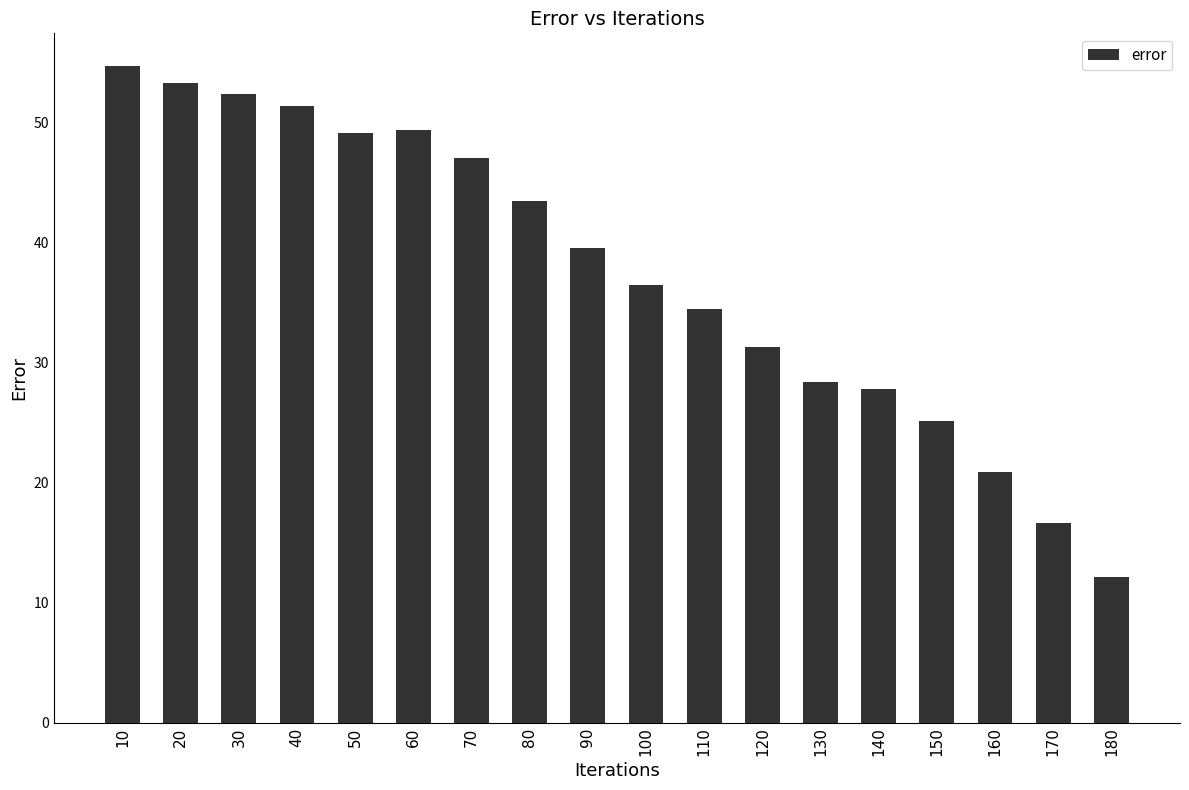

Which label corresponds to the largest value in the chart?

10